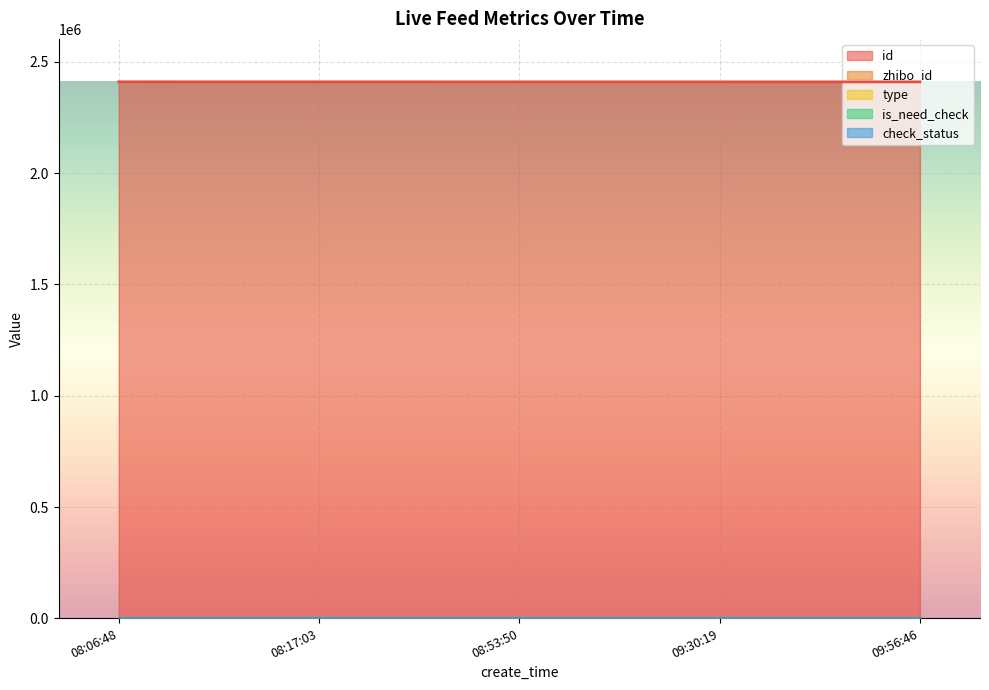

At which label does is_need_check reach its minimum?

2021-11-22 08:06:48